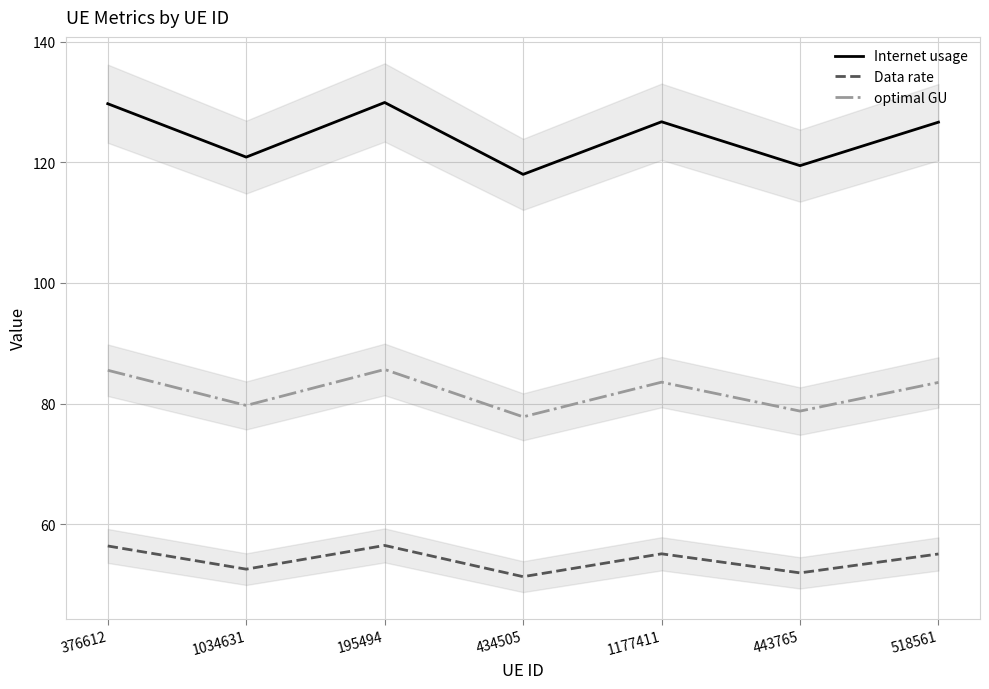

Which has a higher value, 443765 or 1177411?

1177411